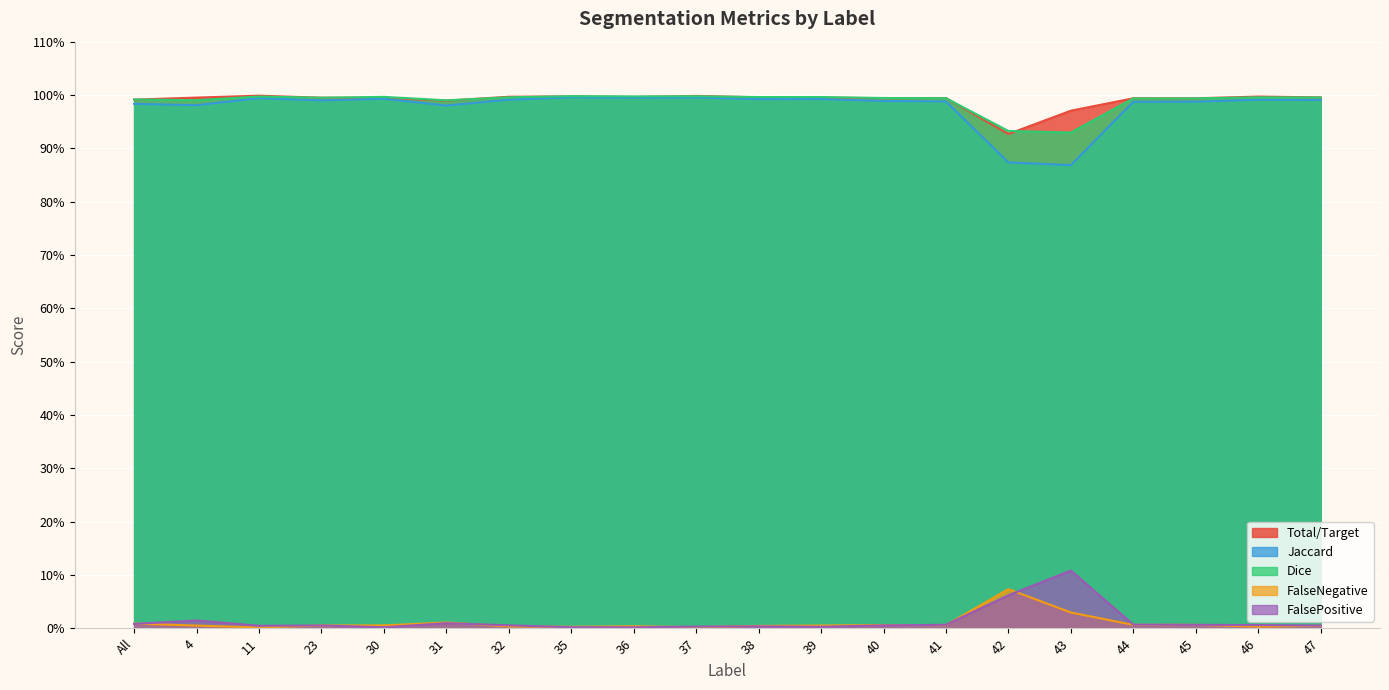

True or false: Dice has a value of 0.4 at 45.

False